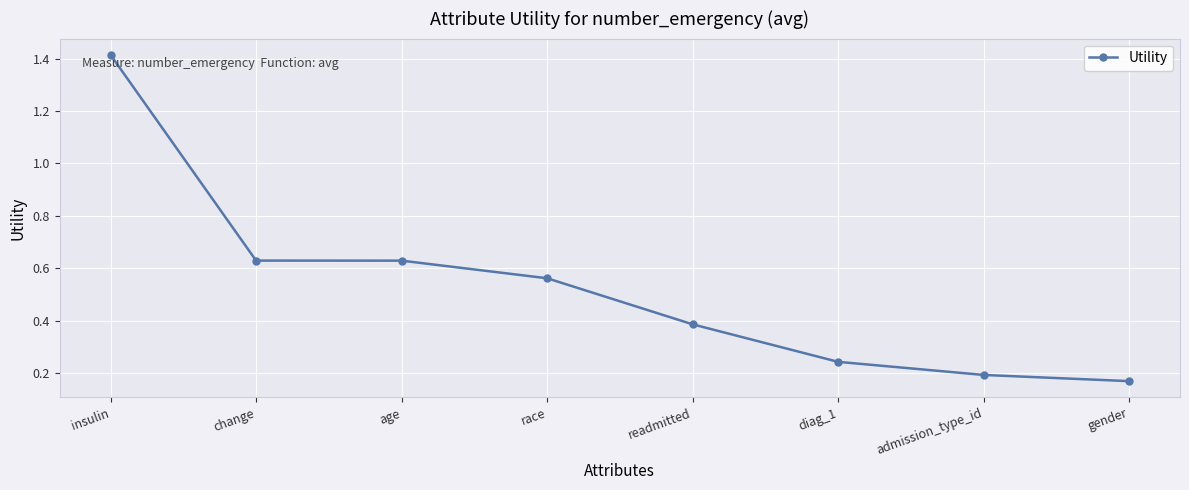

The value at diag_1 is 0.2. True or false?

True